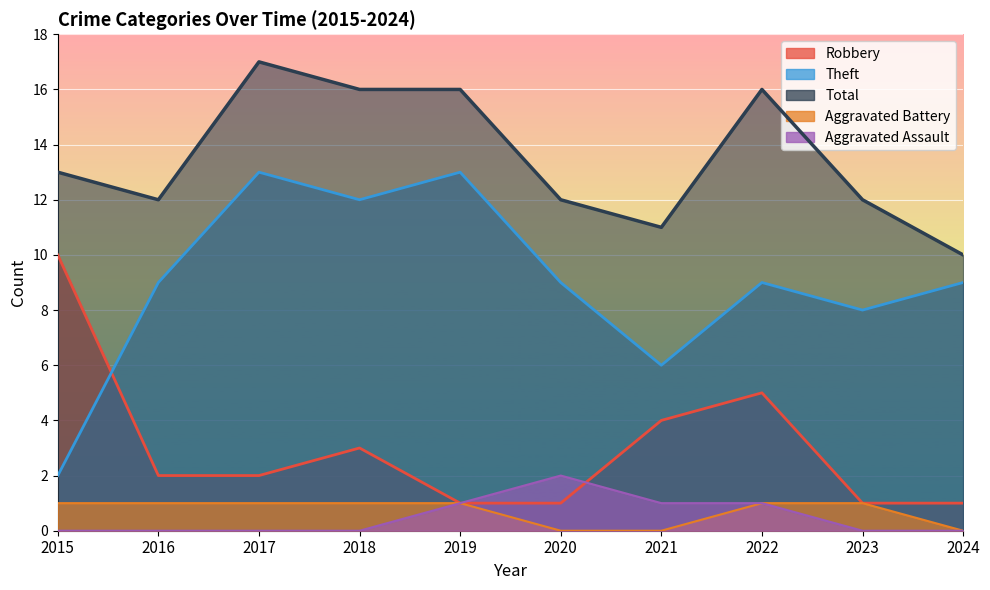

How many series are shown in this chart?

5